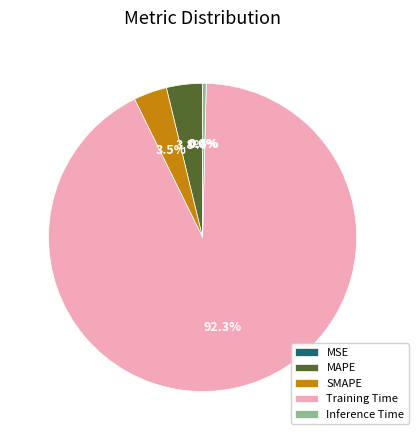

Which slice is the largest?

Training Time